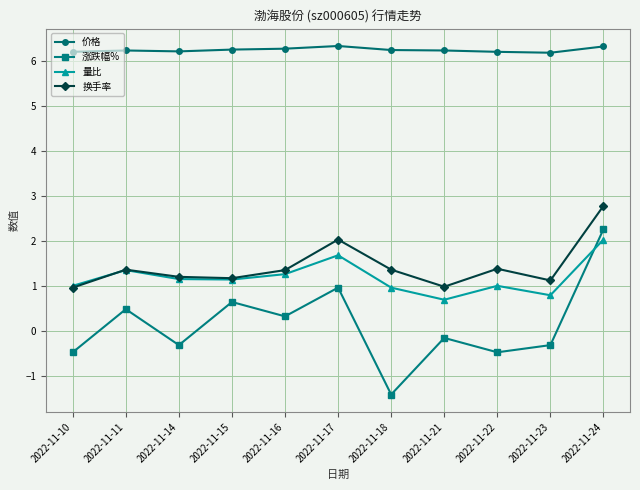

In 涨跌幅%, how many points are higher than both neighbors (excluding endpoints)?

4